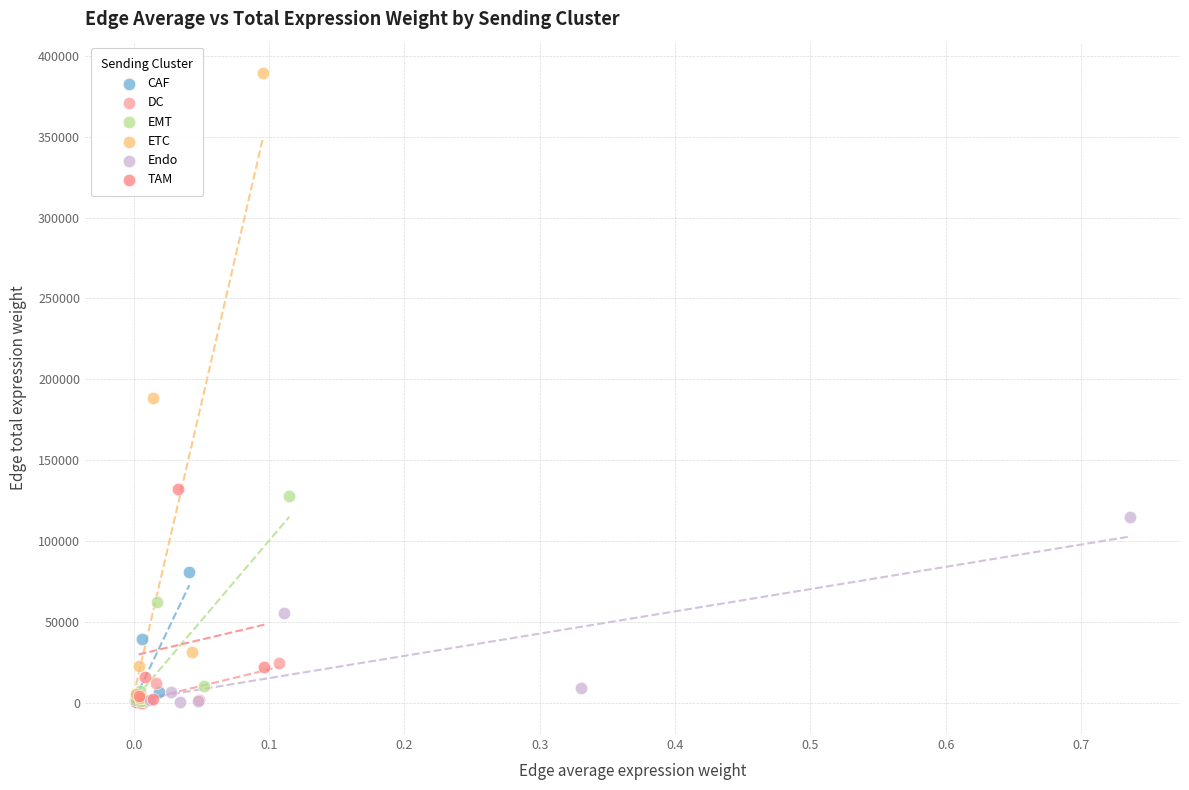

Which series reaches the maximum Y coordinate?

ETC